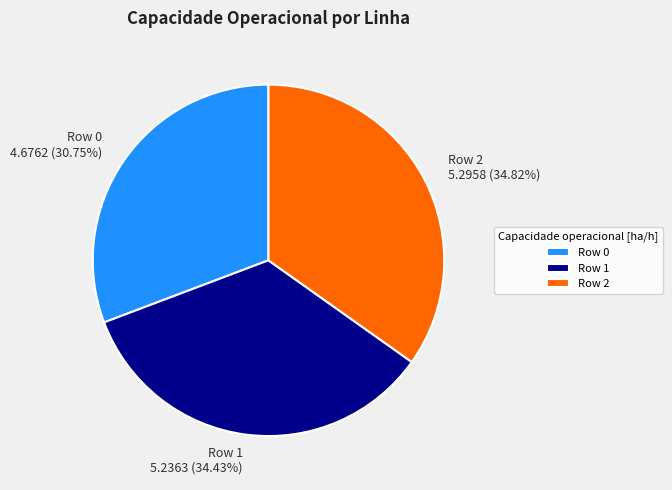

To the nearest percent, what is the combined percentage of Row 0 and Row 2?

66%